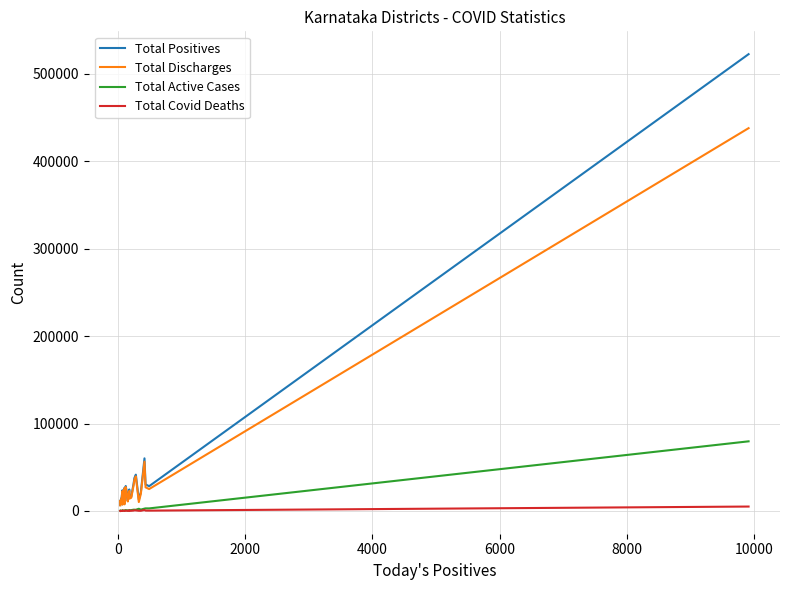

How many lines are shown in the chart?

4